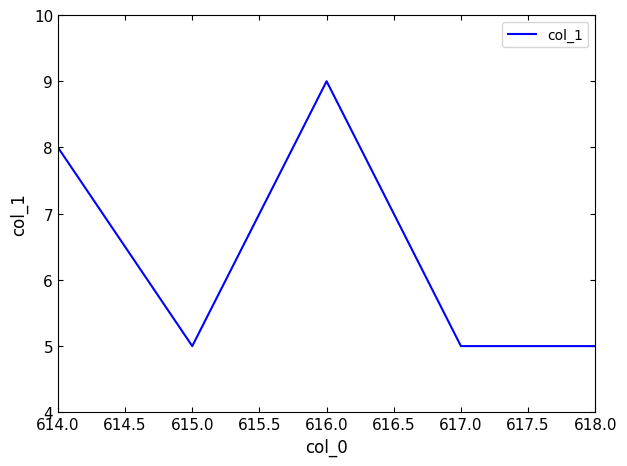

What position from the left is 617.0?

4